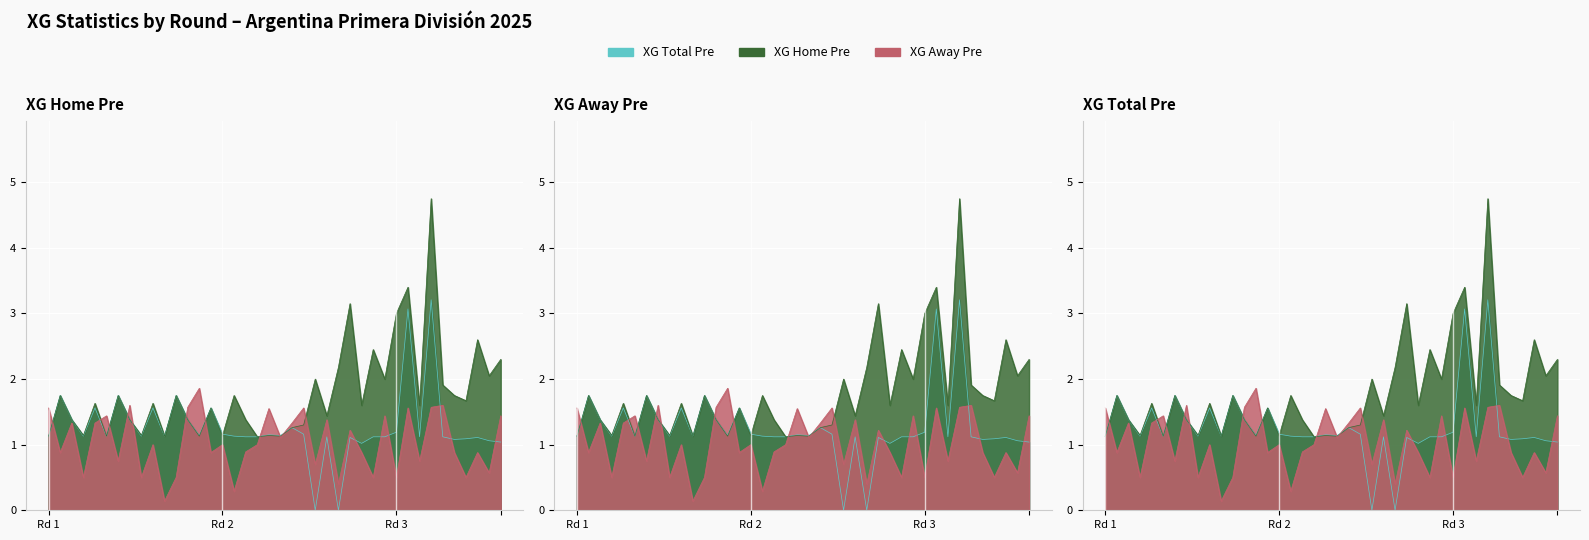

Does the chart display data point markers on the line(s)?

No